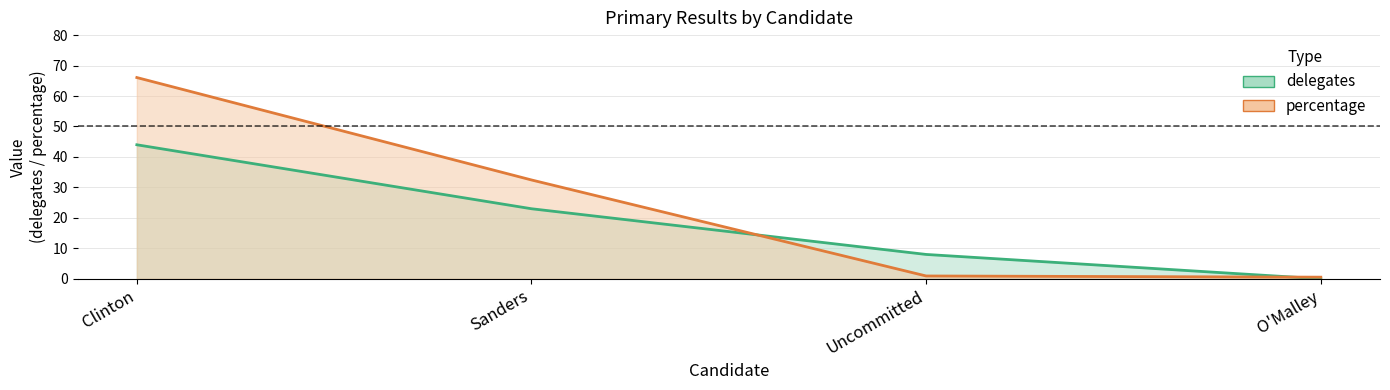

Is the value of delegates at Clinton greater than the value of percentage at Sanders?

Yes